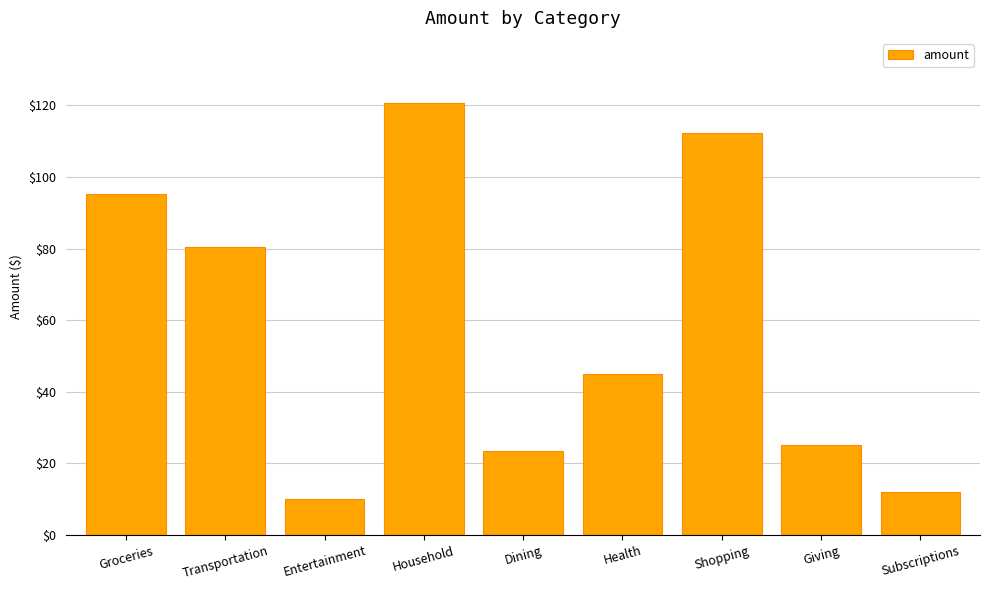

Rank the categories by value from highest to lowest.

Household, Shopping, Groceries, Transportation, Health, Giving, Dining, Subscriptions, Entertainment